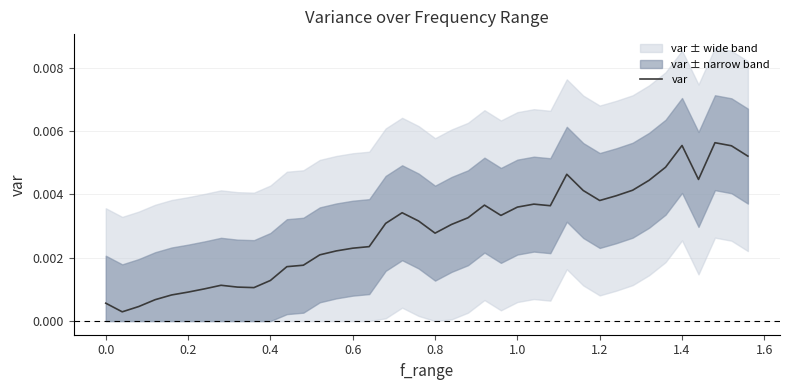

How many lines are shown in the chart?

1